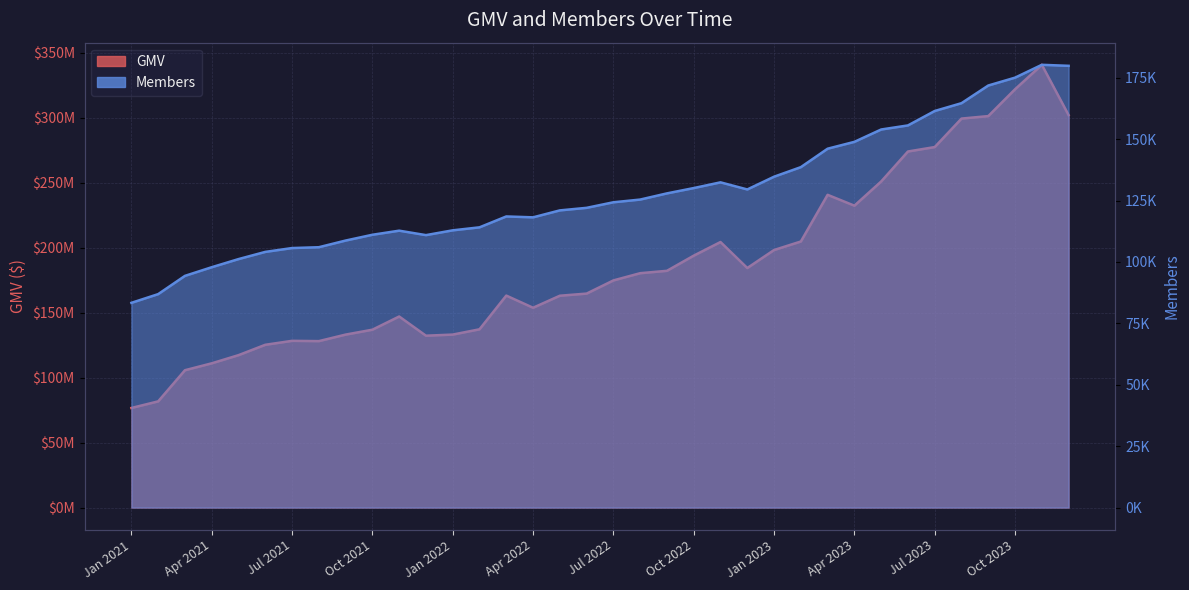

What is the label of the 32nd point from the left?

Aug 2023